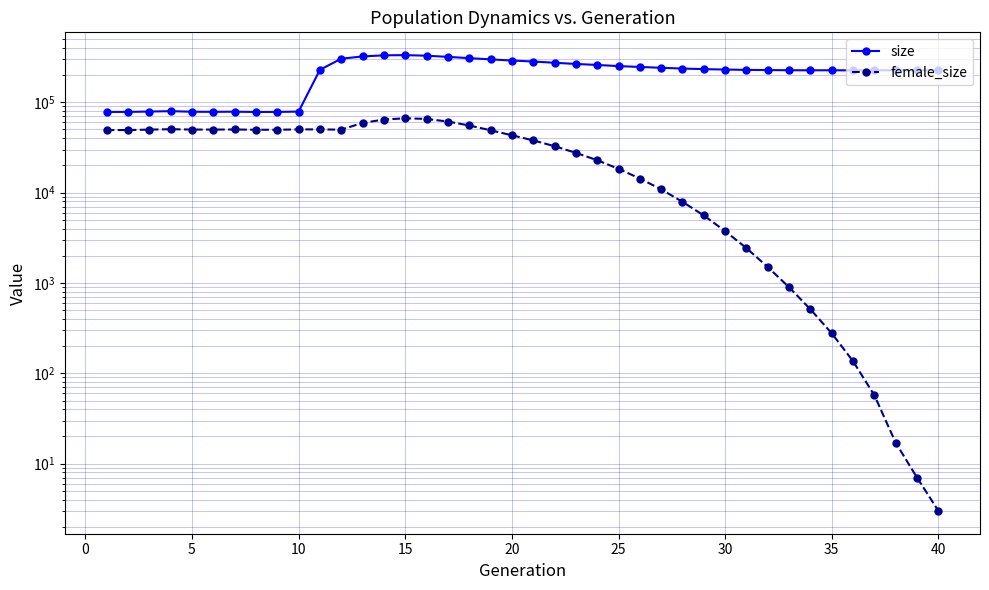

How many data points in female_size are less than 43149?

20